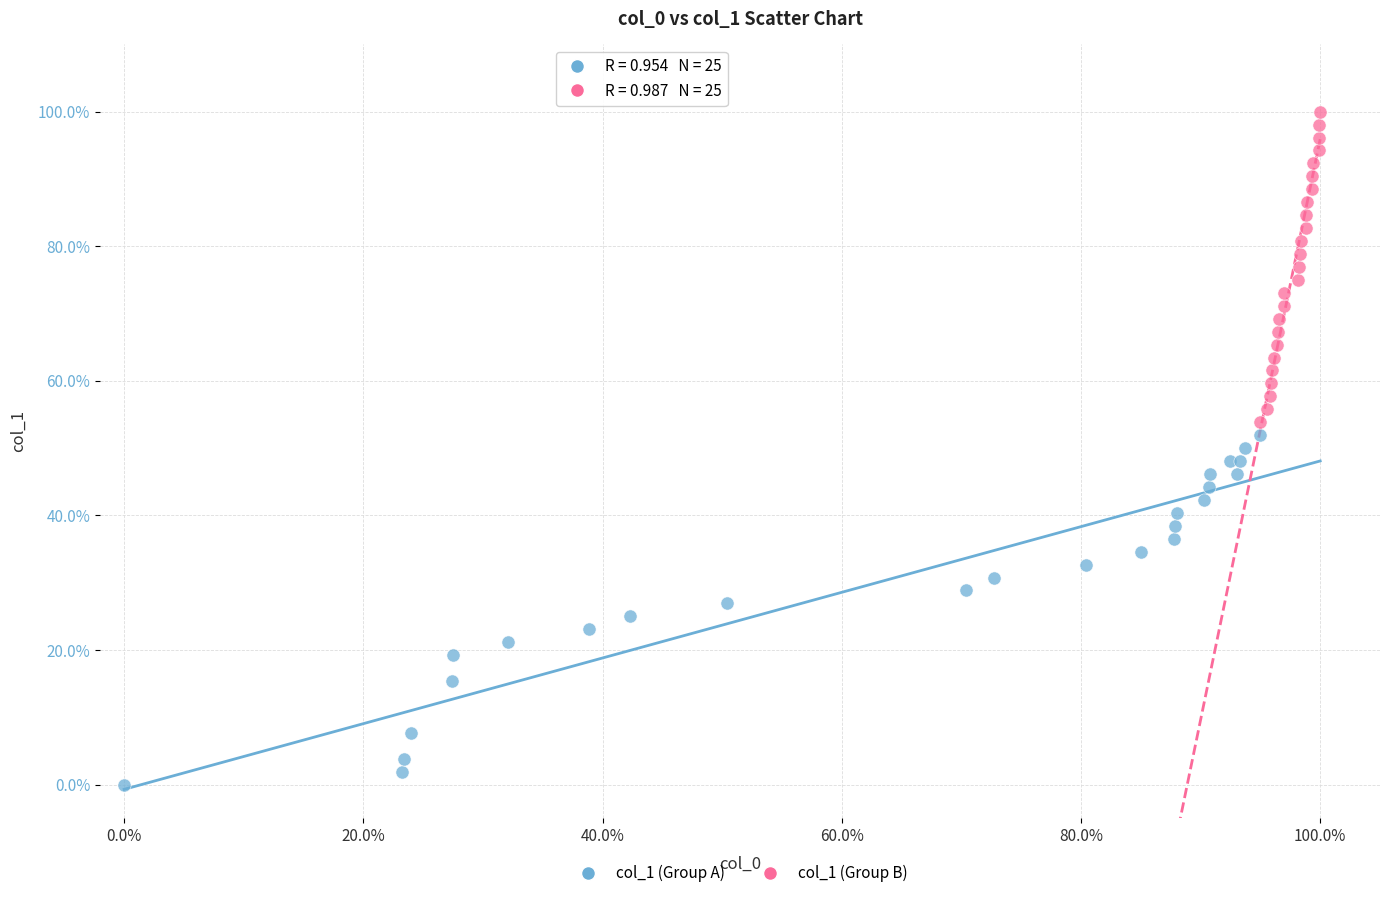

What are all the series names shown in the legend?

col_1 (Group A), col_1 (Group B)